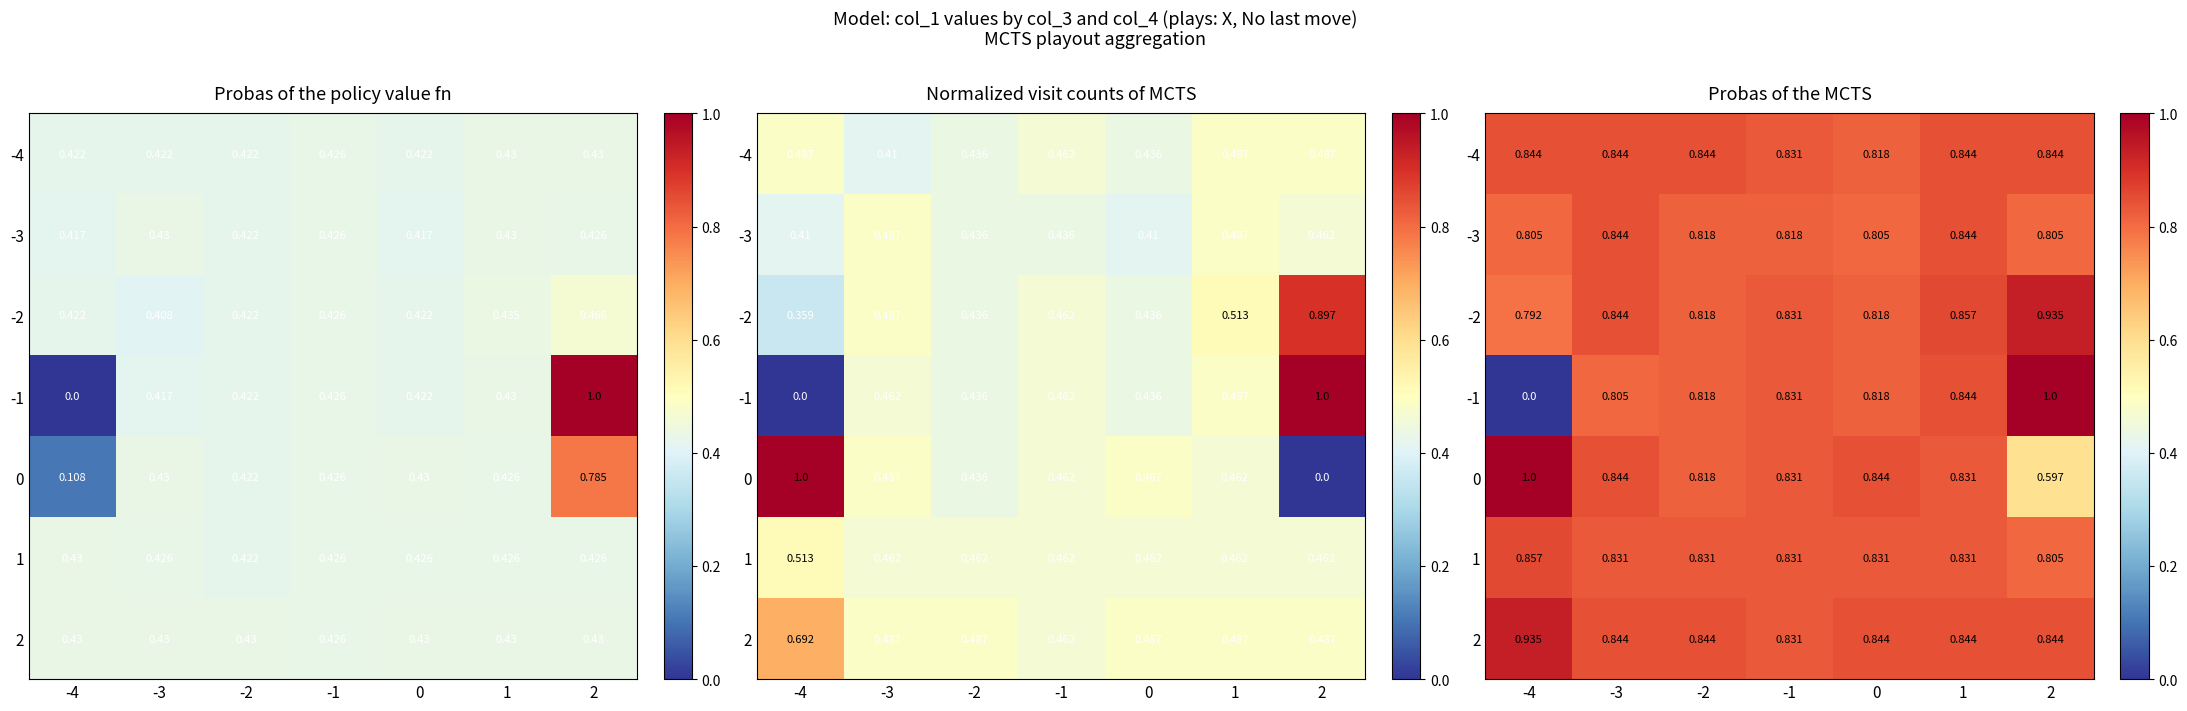

Count the -4 values in the range 0 to 1.

7